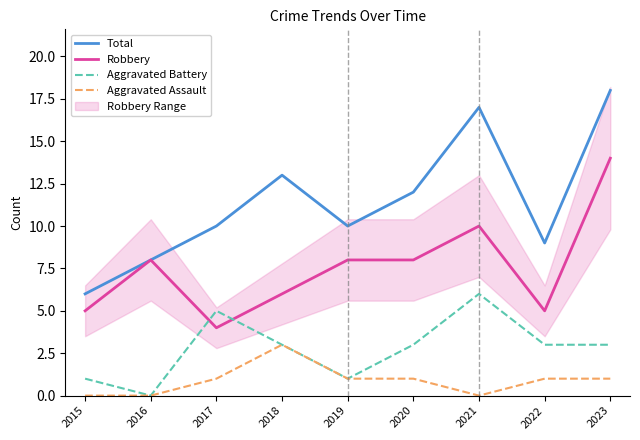

Count the number of categories in the chart.

9